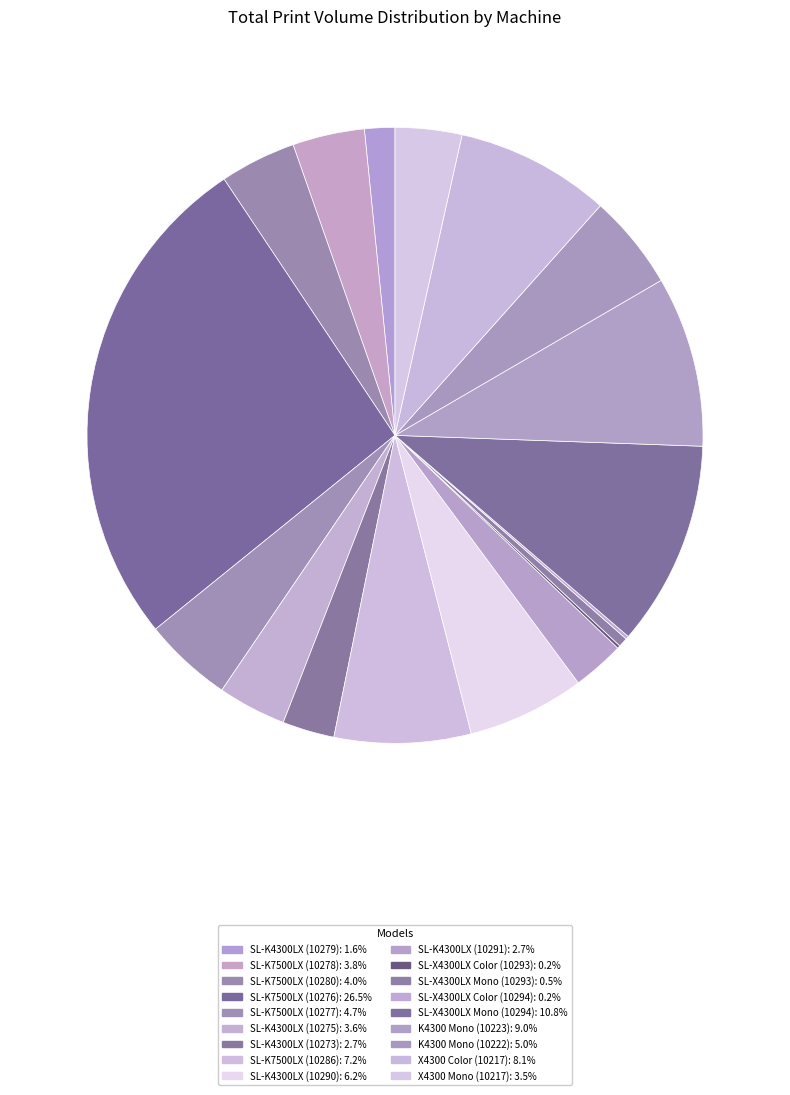

Do SL-K7500LX (10277) and SL-X4300LX Color (10294) together represent more than half of the pie?

No